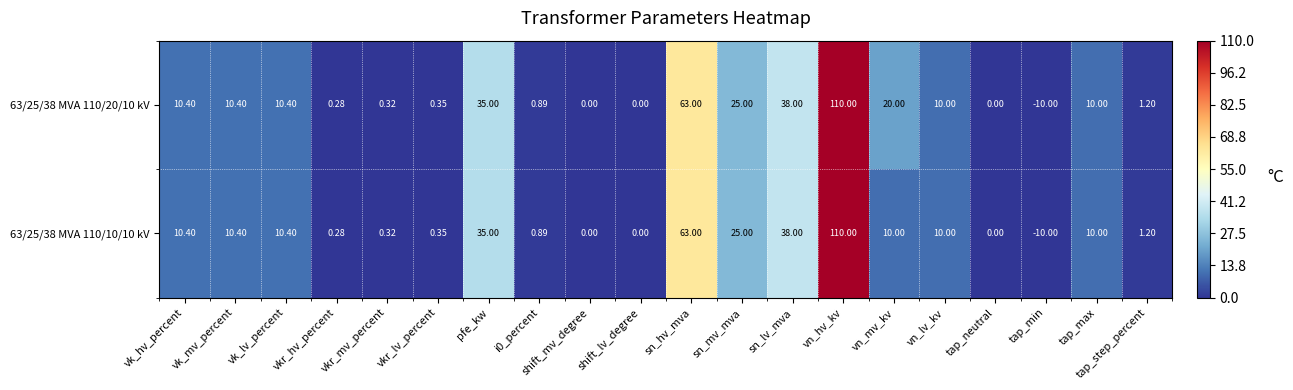

How many data points does each series have?

20